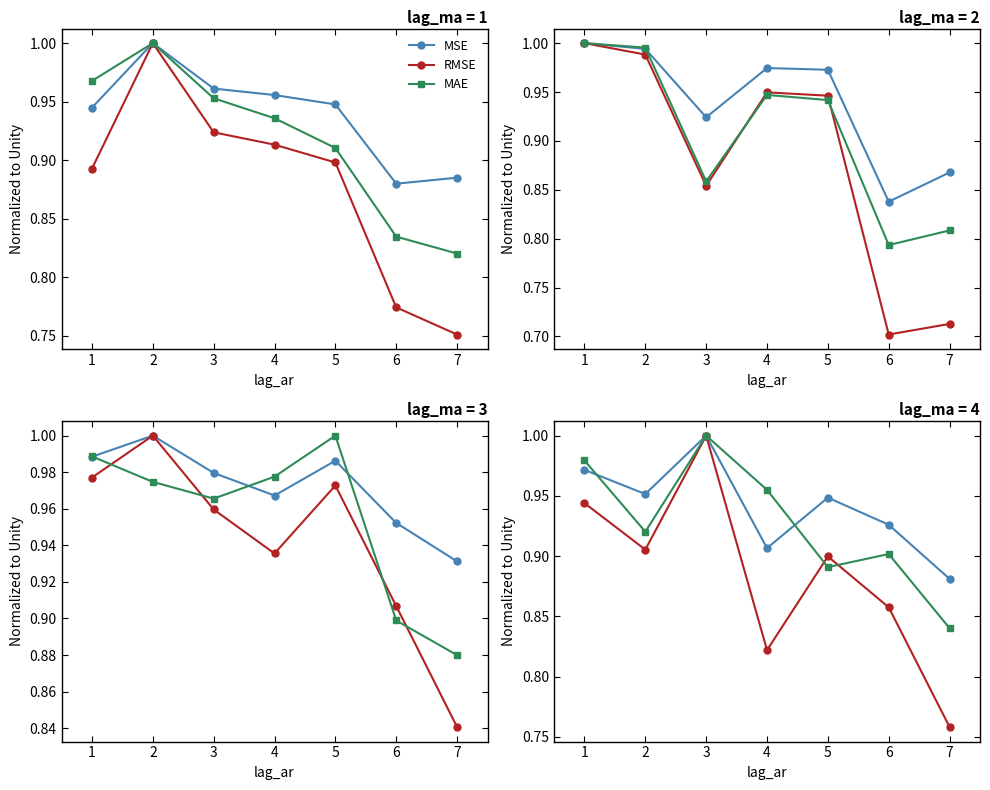

What is the difference between the MAE values at 7 and 3?

0.2